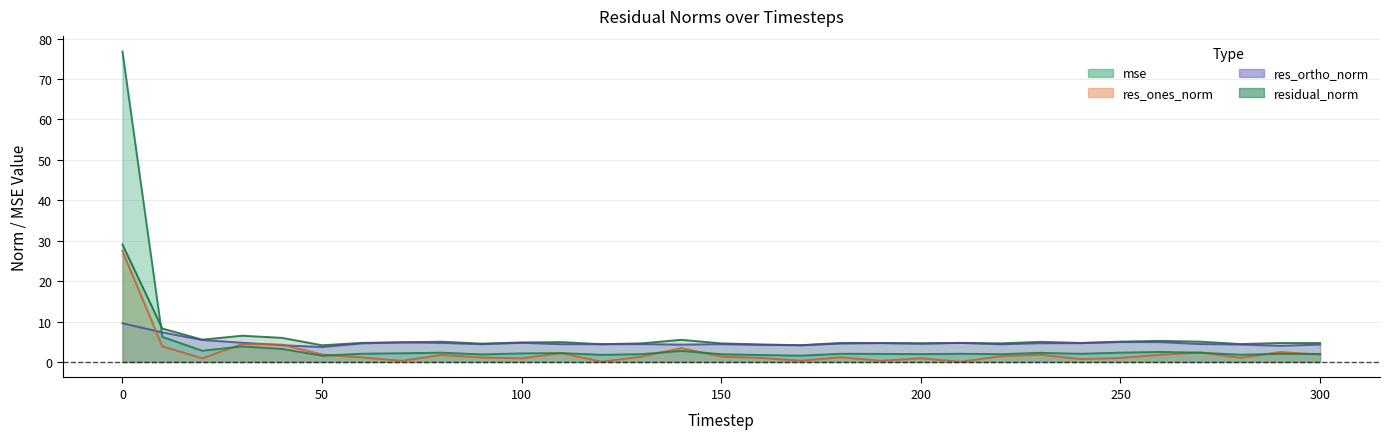

Reading right to left, transcribe all the data shown in this chart.

mse: 2.0	2.0	1.8	2.3	2.5	2.3	2.0	2.3	1.9	2.0	1.9	2.0	2.0	1.6	1.7	1.9	2.7	1.9	1.8	2.2	2.1	1.9	2.3	2.1	2.0	1.5	3.2	3.8	2.8	6.2	76.8
res_ones_norm: 1.8	2.5	1.0	2.4	1.8	1.0	0.7	1.8	1.4	0.0	0.9	0.3	1.2	0.3	1.0	1.3	3.4	1.3	0.1	2.2	0.9	1.1	1.7	0.3	1.1	1.8	4.3	4.4	0.9	3.9	27.5
res_ortho_norm: 4.3	4.0	4.3	4.4	4.9	4.9	4.7	4.6	4.4	4.7	4.5	4.7	4.6	4.1	4.2	4.4	4.3	4.4	4.4	4.4	4.7	4.4	4.7	4.9	4.6	3.7	4.1	4.7	5.4	7.3	9.6
residual_norm: 4.7	4.7	4.4	5.0	5.2	5.0	4.7	5.0	4.6	4.7	4.6	4.7	4.7	4.1	4.3	4.6	5.5	4.6	4.4	4.9	4.8	4.5	5.0	4.9	4.7	4.1	6.0	6.5	5.5	8.3	29.1